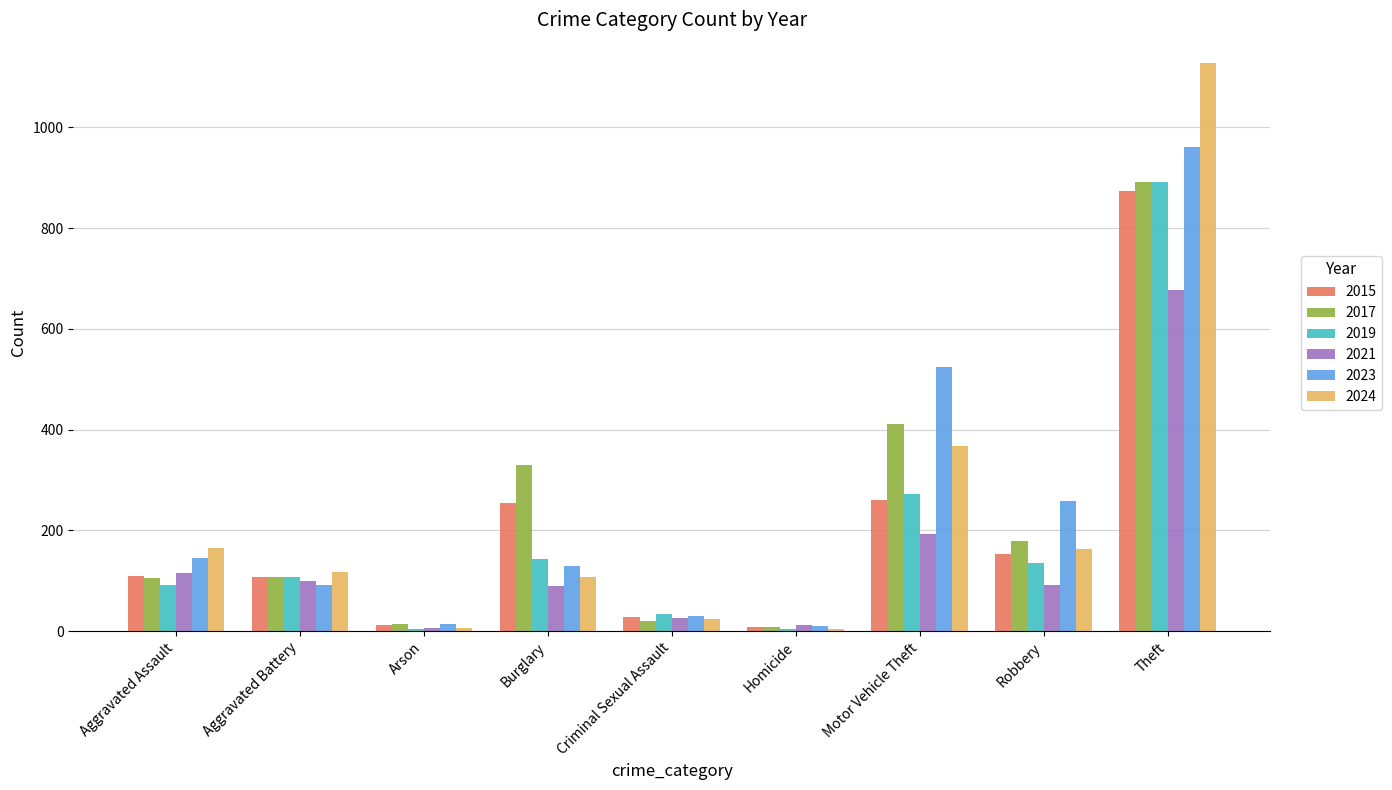

What position from the right is Arson?

7